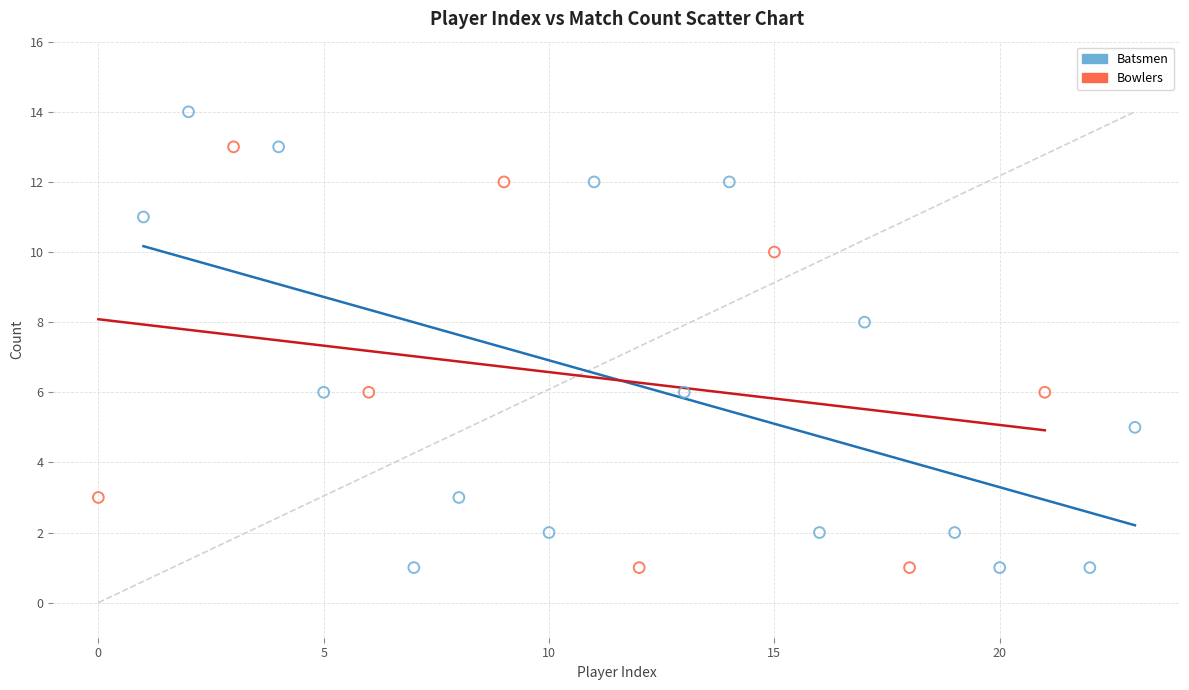

Which series has the widest spread of Y values?

Batsmen